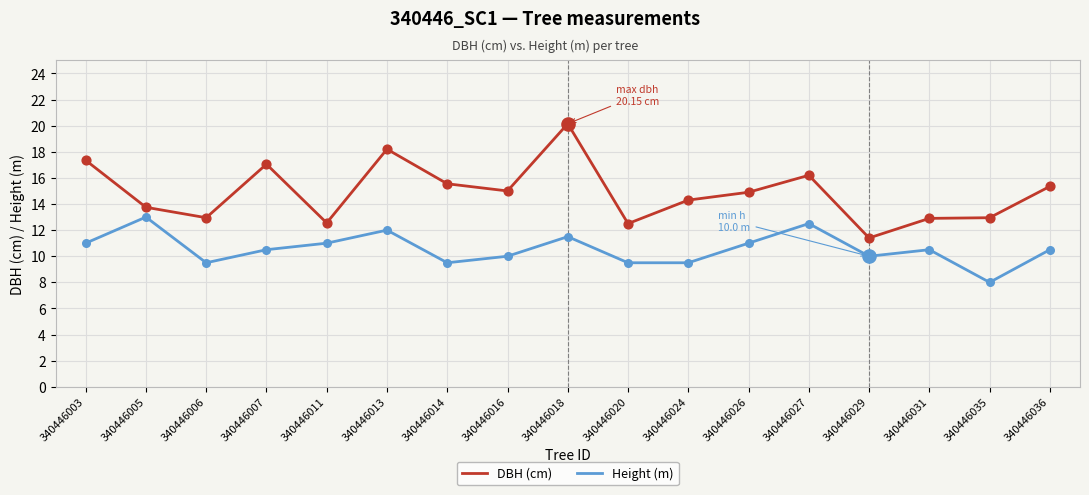

What is the difference between the highest and lowest values at 340446027?

3.7